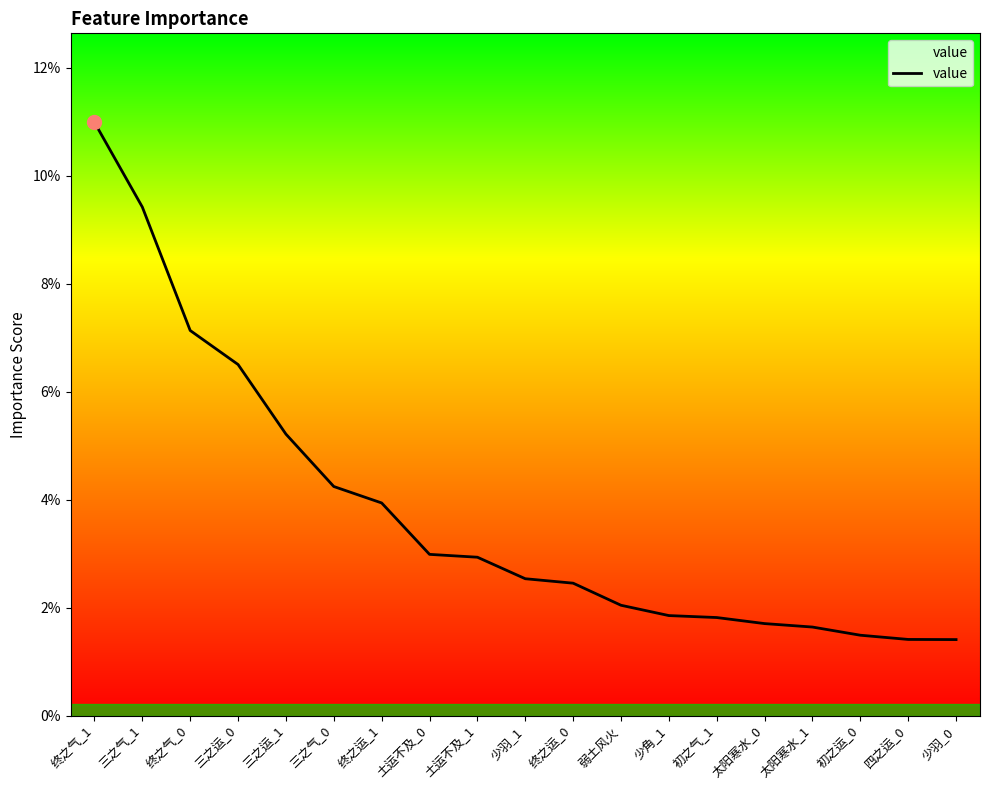

Which has a higher value, 终之气_1 or 四之运_0?

终之气_1